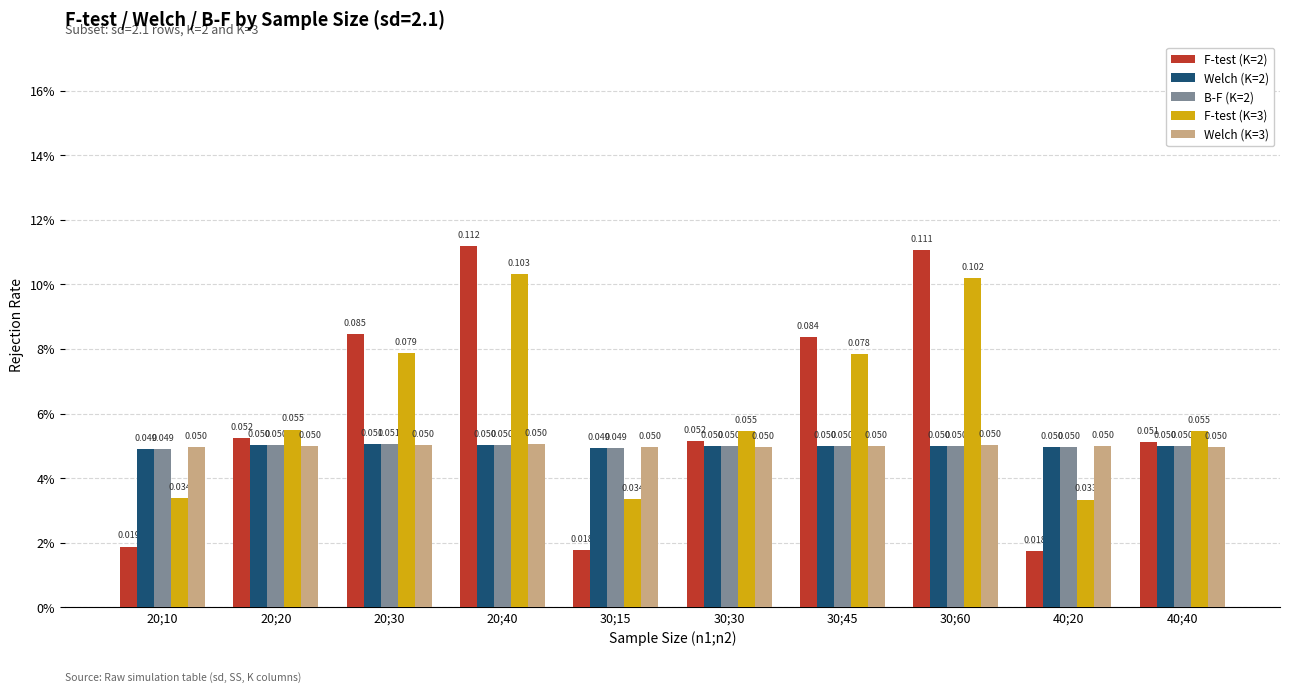

The F-test (K=3) series shows 0.1 at 40;40. True or false?

True